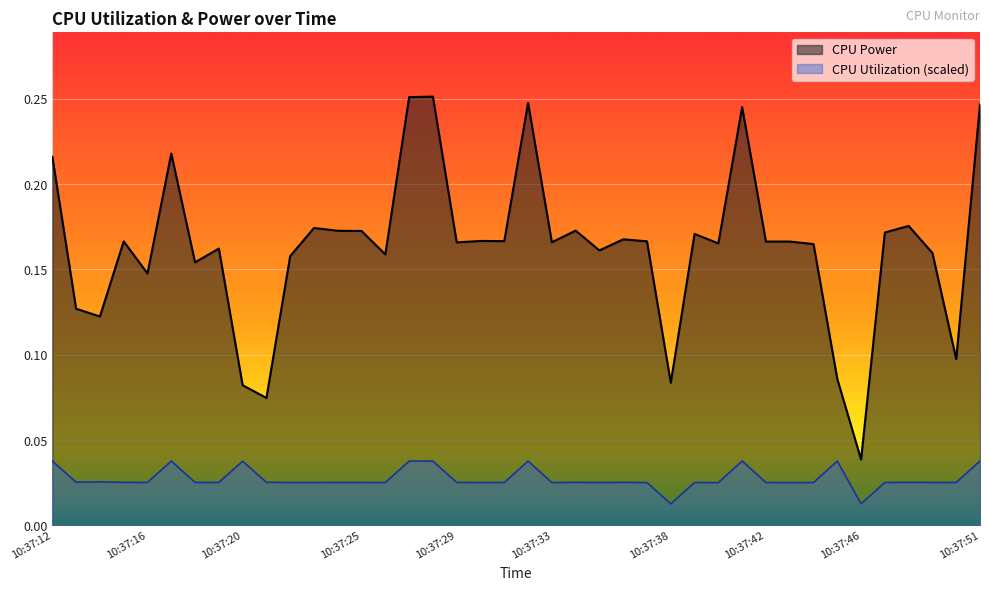

True or false: CPU Power and CPU Utilization intersect in this chart.

False